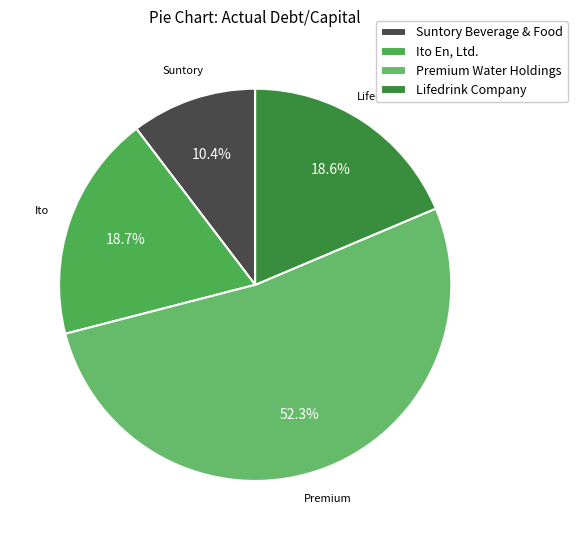

How many segments does this pie chart have?

4